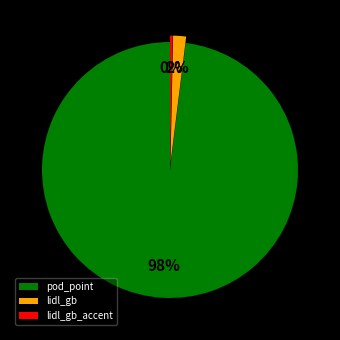

To the nearest percent, what is the difference between the largest and smallest slice percentages?

98%